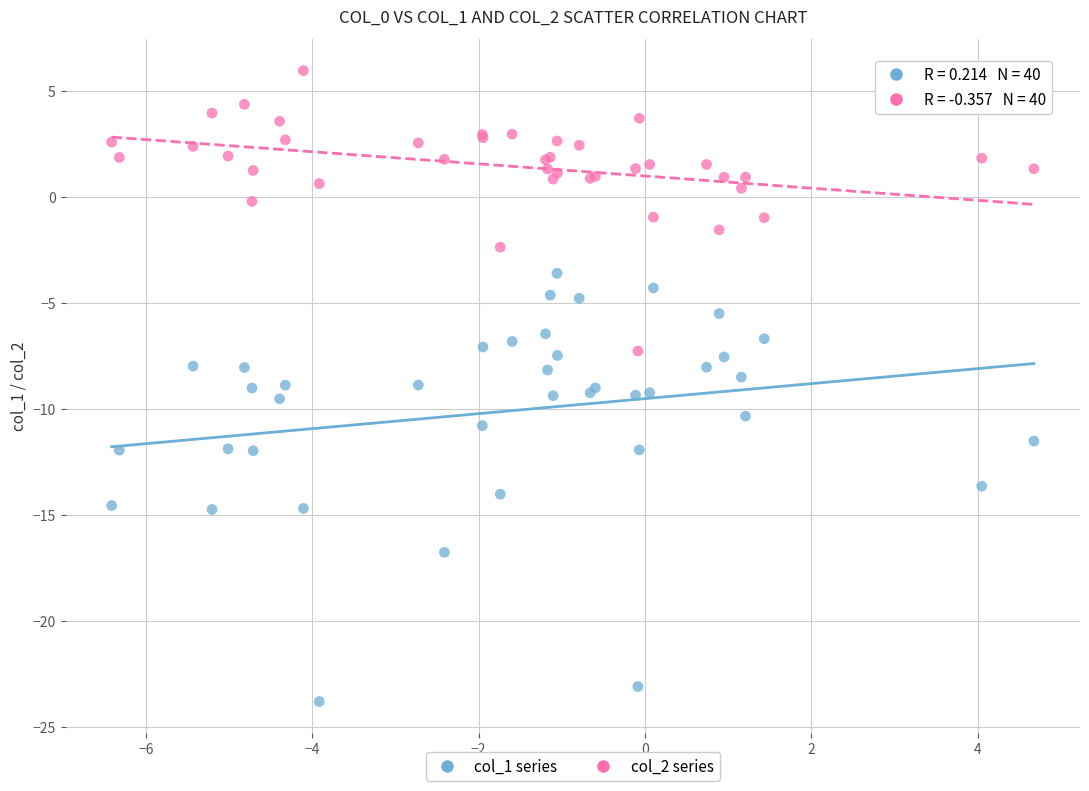

Which series contains the highest Y value?

col_2 series